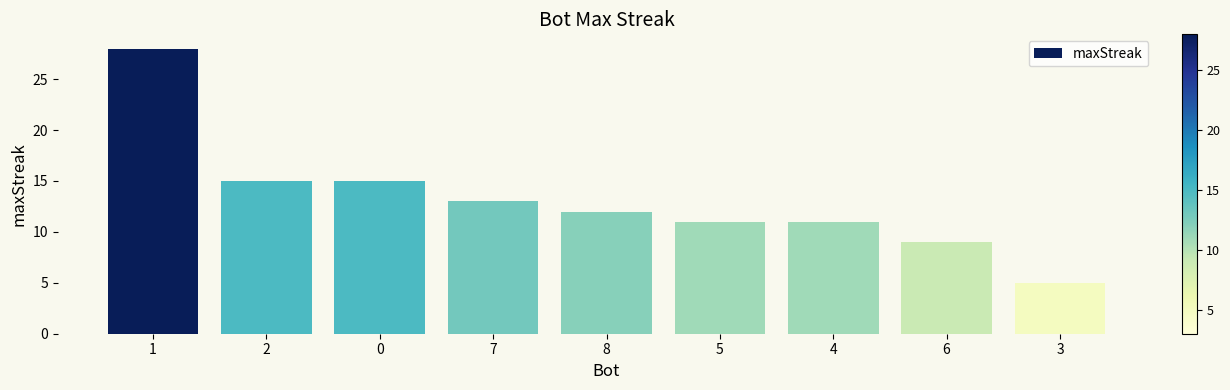

The value at 3 is 3. True or false?

False